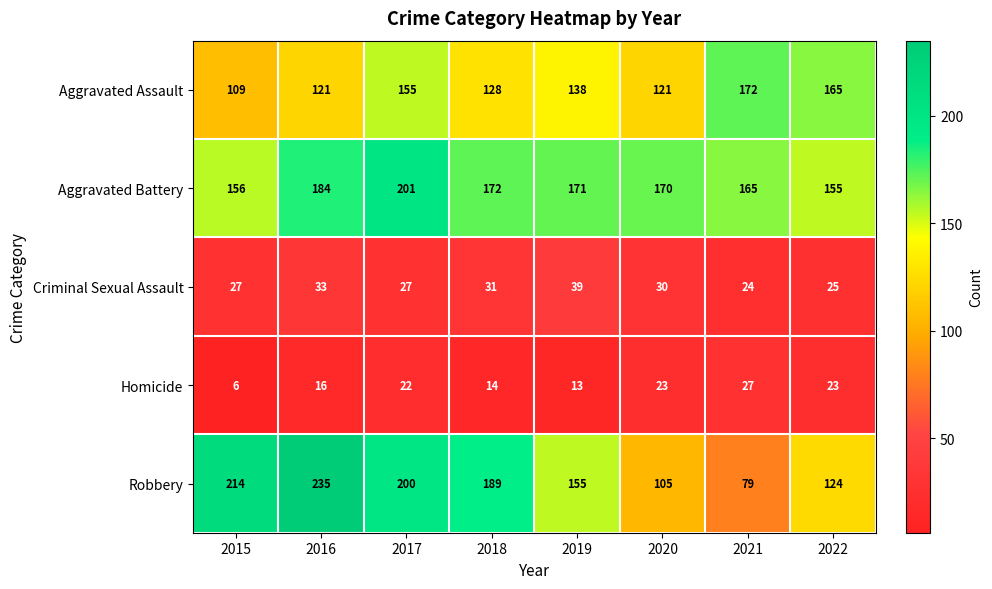

Between 2019 and 2021, which series saw the biggest shift?

Robbery